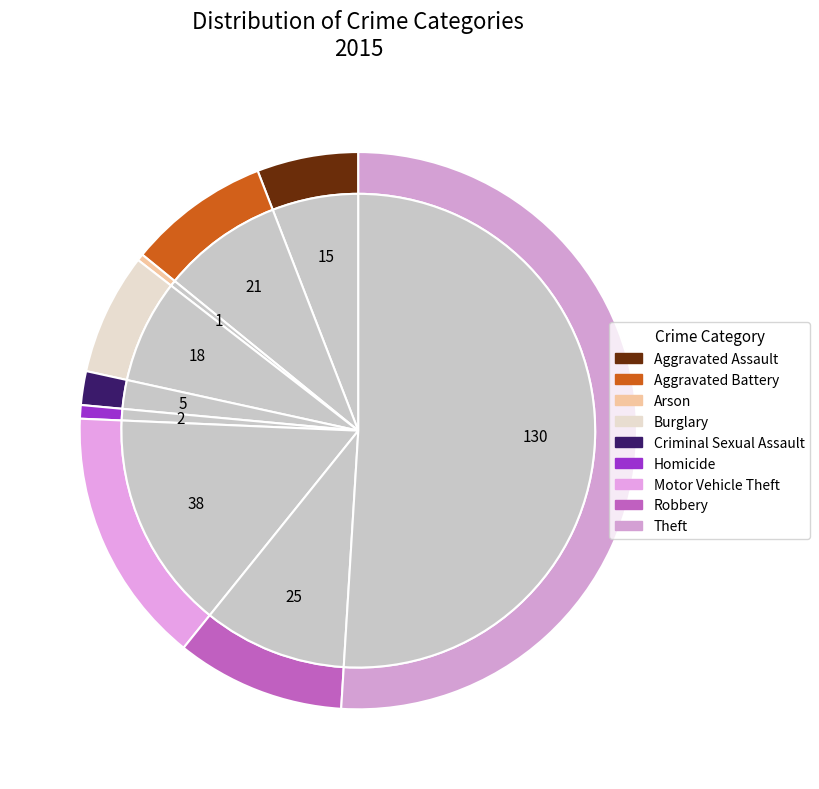

What is the smallest slice in the pie chart?

Arson